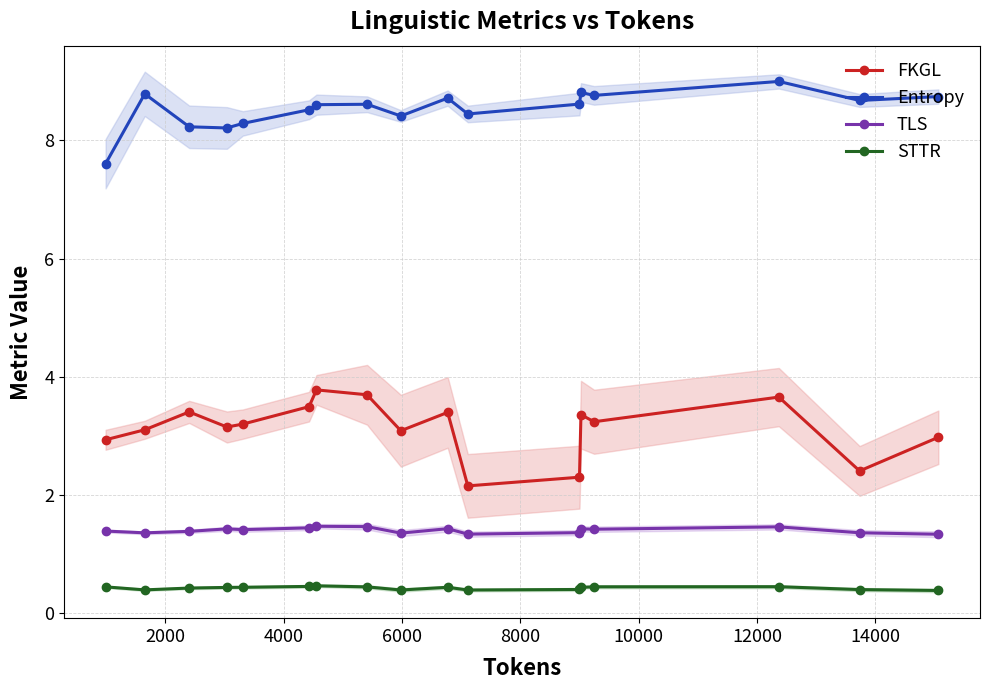

How many STTR values are between 0 and 1?

17